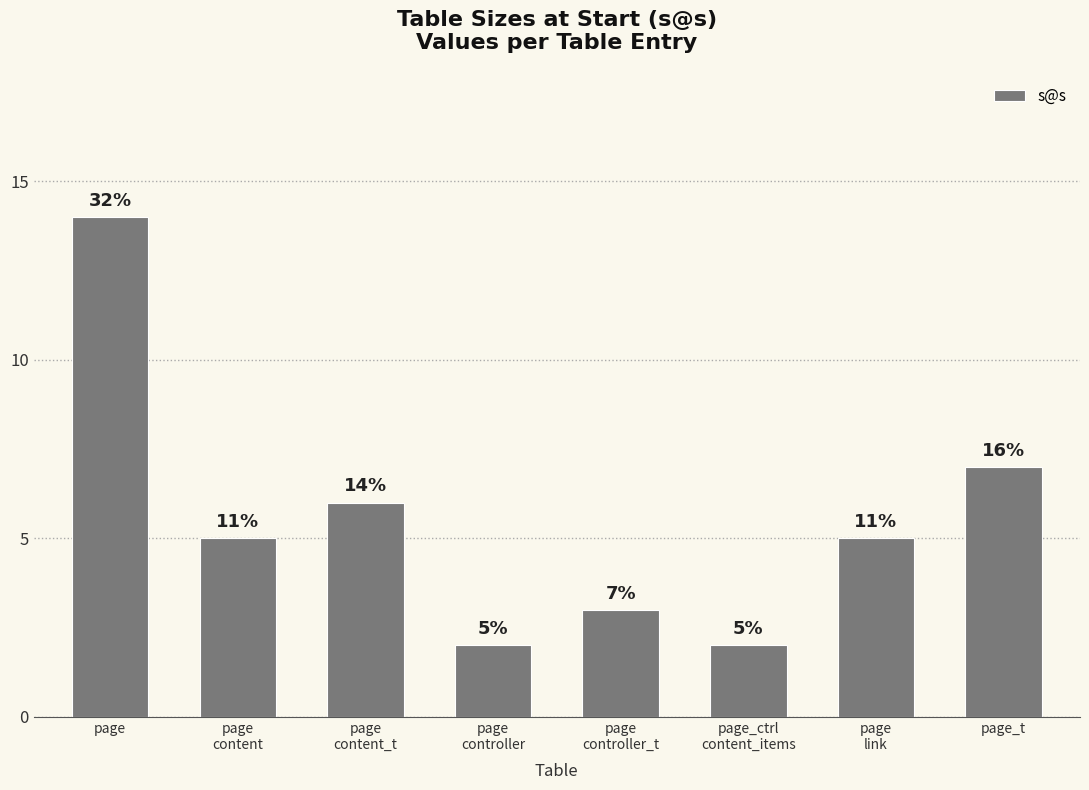

At which label is the value closest to 8?

page_t